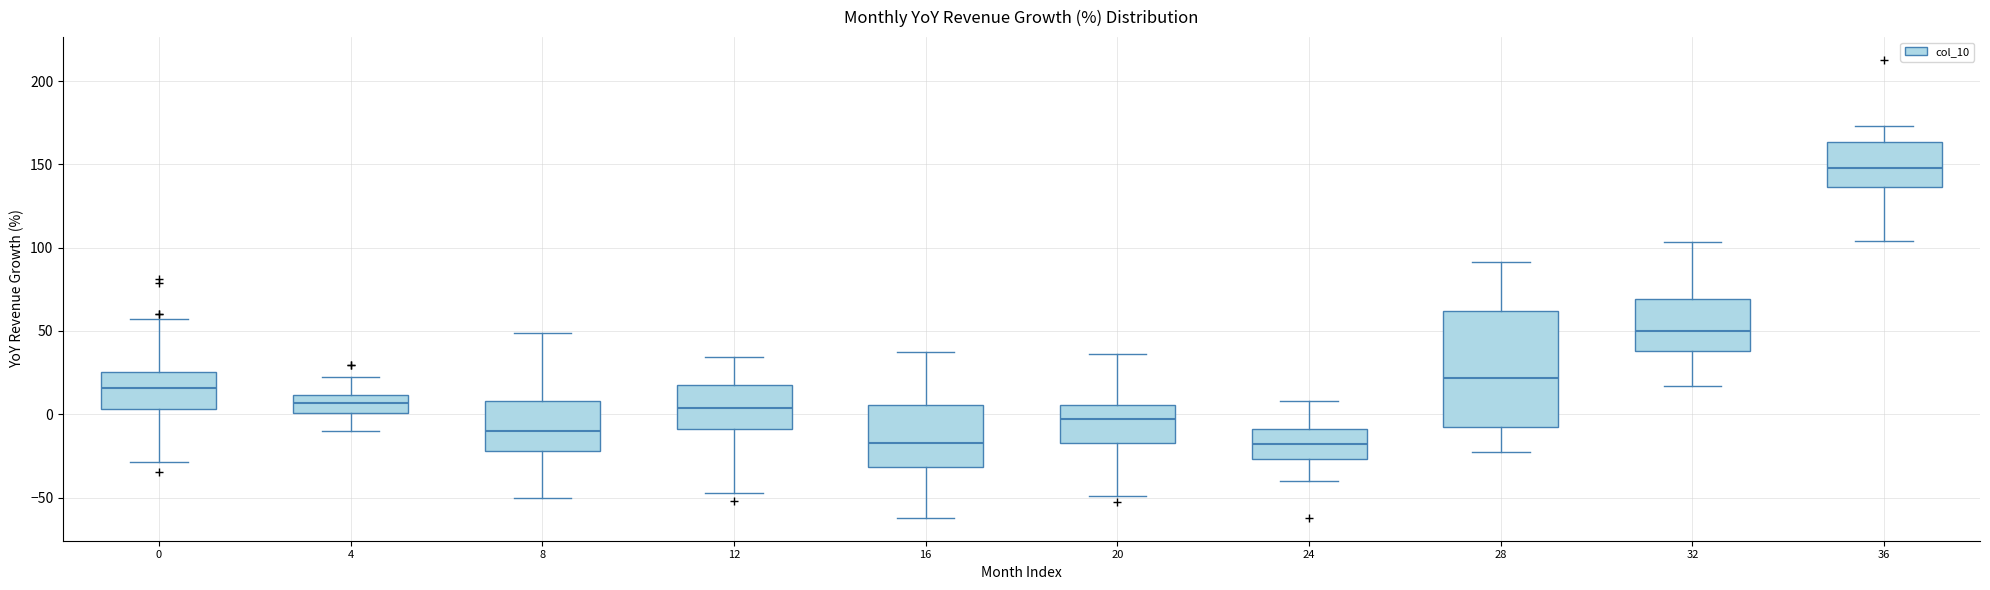

Reading left to right, transcribe this box plot: for each box, give where its median line is, the range the box spans, and where its two whiskers end, as read against the y-axis. The values are not printed on the chart, so give them approximately, as read against the axis.

0: median 15, box 5 to 25, whiskers -30 to 55
4: median 5, box 0 to 10, whiskers -10 to 25
8: median -10, box -20 to 10, whiskers -50 to 50
12: median 5, box -10 to 20, whiskers -50 to 35
16: median -15, box -30 to 5, whiskers -60 to 40
20: median -5, box -15 to 5, whiskers -50 to 35
24: median -20, box -25 to -10, whiskers -40 to 10
28: median 20, box -5 to 60, whiskers -25 to 90
32: median 50, box 40 to 70, whiskers 15 to 105
36: median 150, box 135 to 165, whiskers 105 to 175